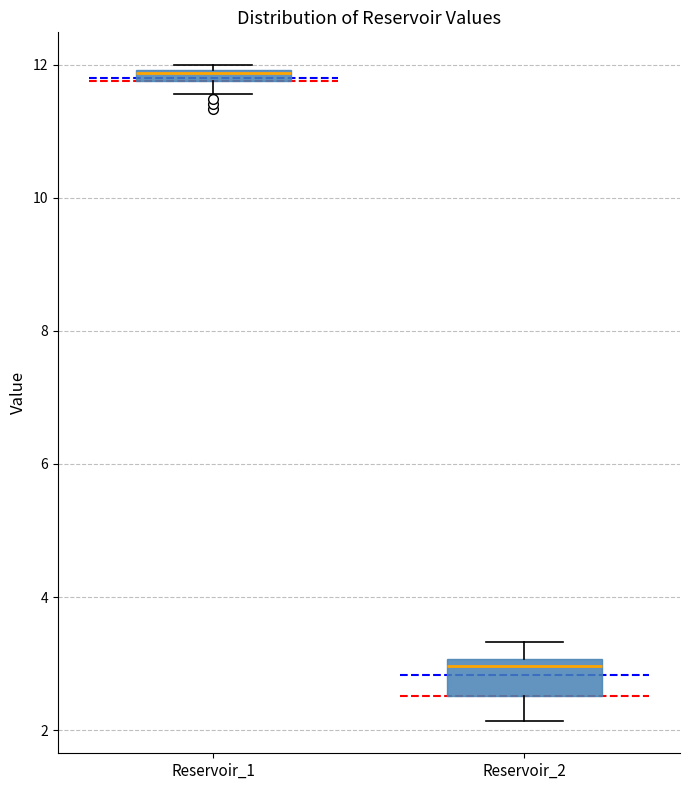

Comparing the boxes themselves (not the whiskers), which one is the tallest?

Reservoir_2